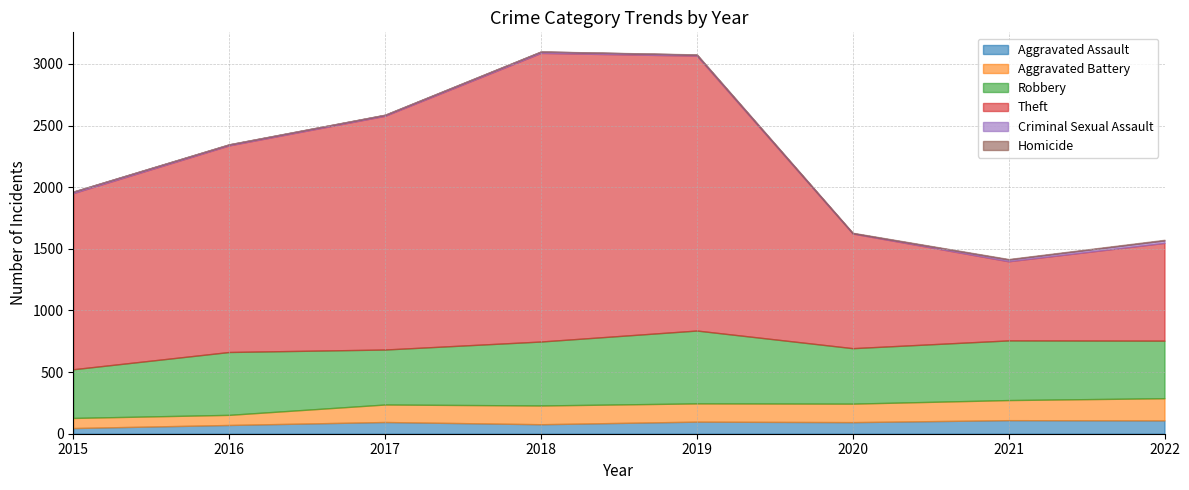

Does the chart have visible grid lines?

Yes